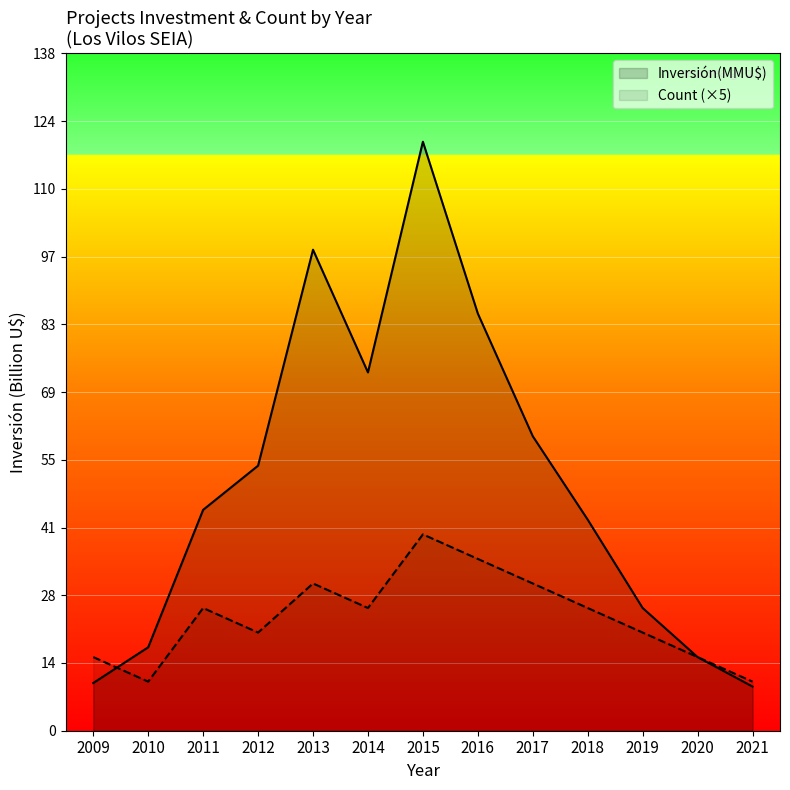

The Count series shows 20.0 at 2012. True or false?

True